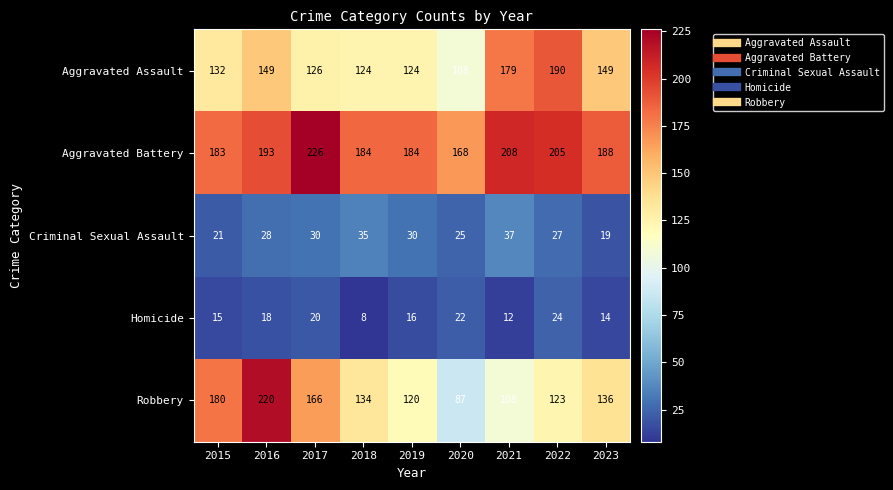

At how many categories does at least one series exceed 134?

9